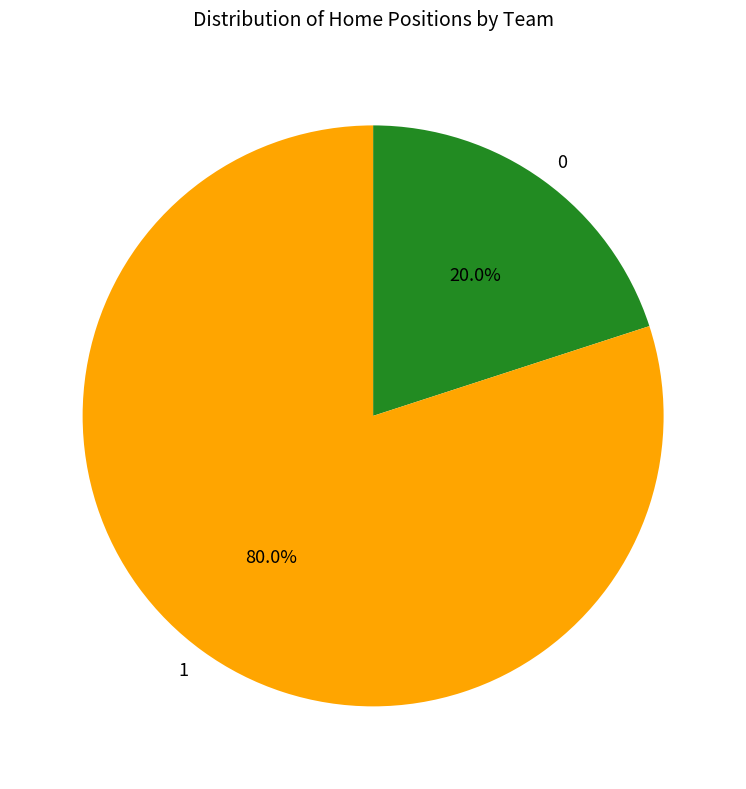

Does 0 represent more than half of the total?

No